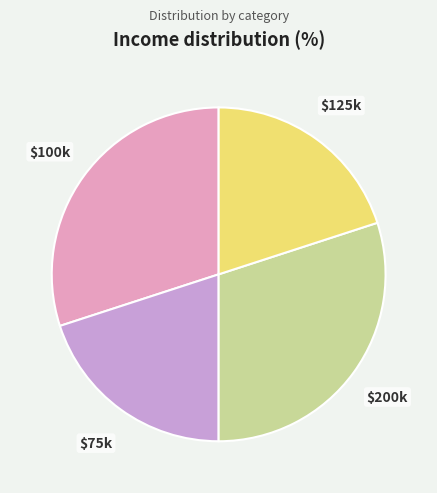

Does $125k account for over 50% of the chart?

No